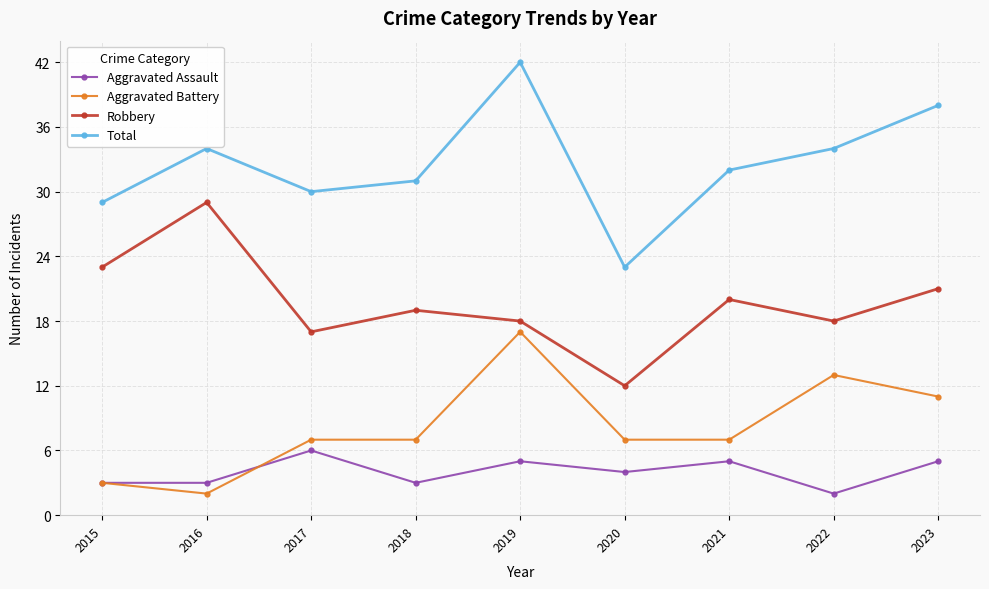

The value of Aggravated Battery at 2020 is 7. True or false?

True